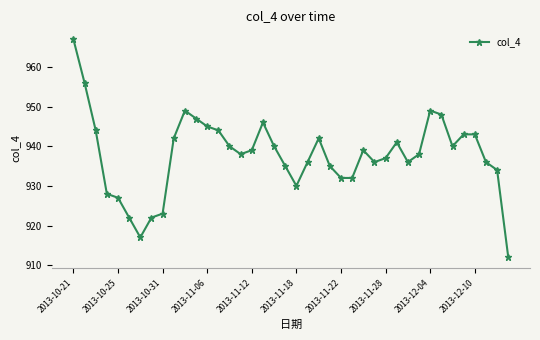

What is the minimum value shown in the chart?

912